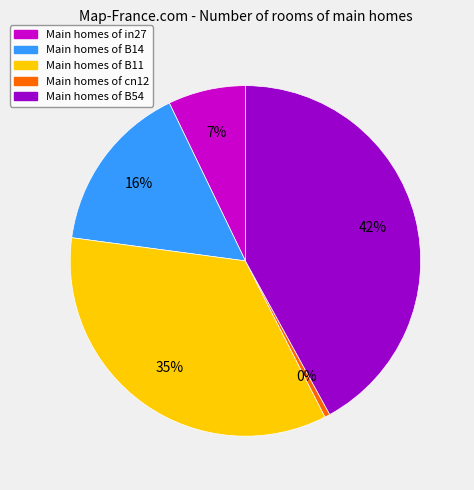

To the nearest percent, what is the difference between the largest and smallest slice percentages?

42%